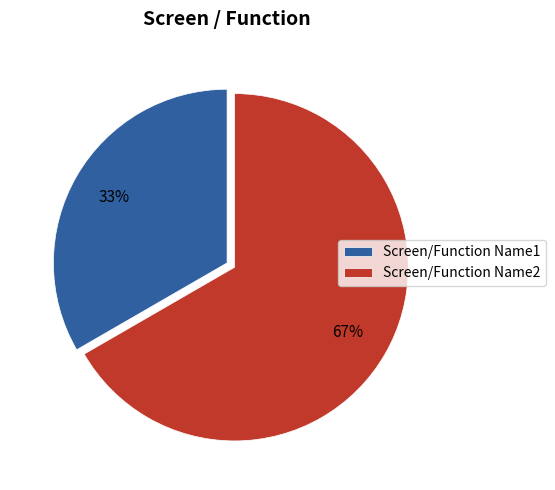

What percentage is the Screen/Function Name1 slice, to the nearest percent?

33%